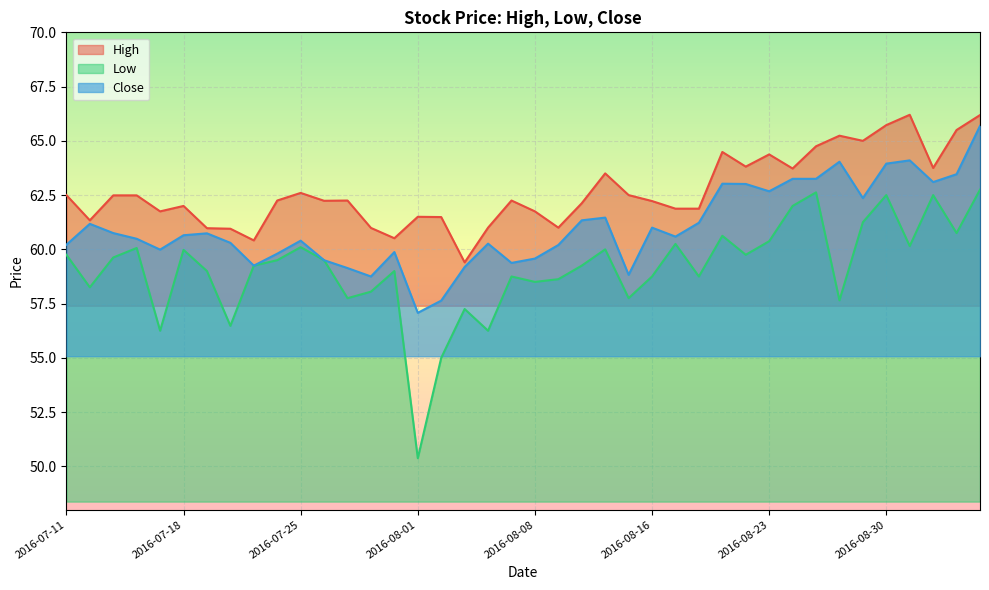

What are all the series names shown in the legend?

High, Low, Close